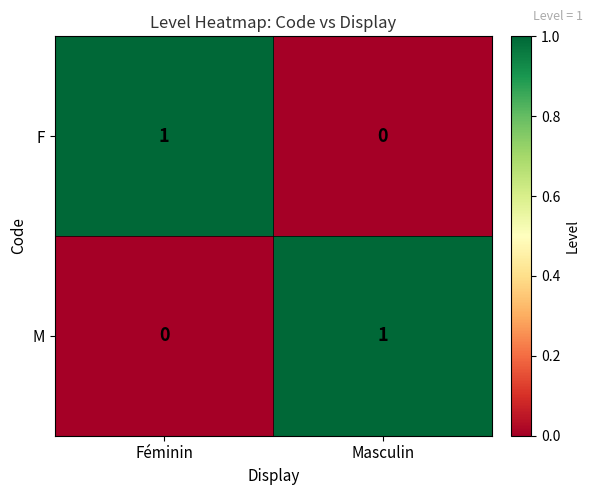

Is it true that F equals 0 at Féminin?

False